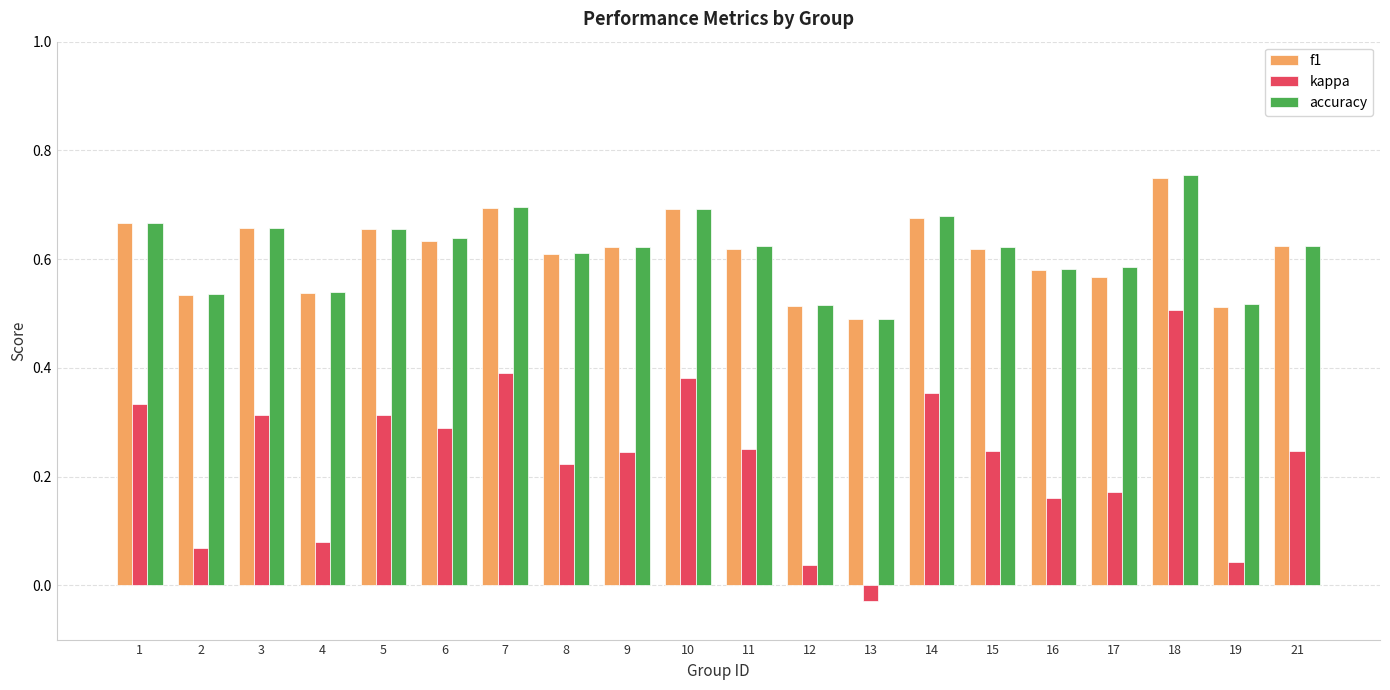

Count the f1 values in the range 0 to 1.

20